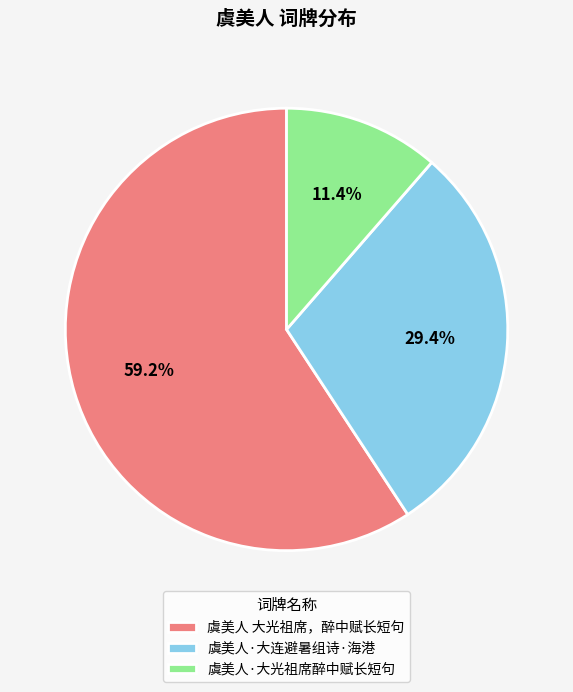

What is the majority slice?

虞美人 大光祖席，醉中赋长短句